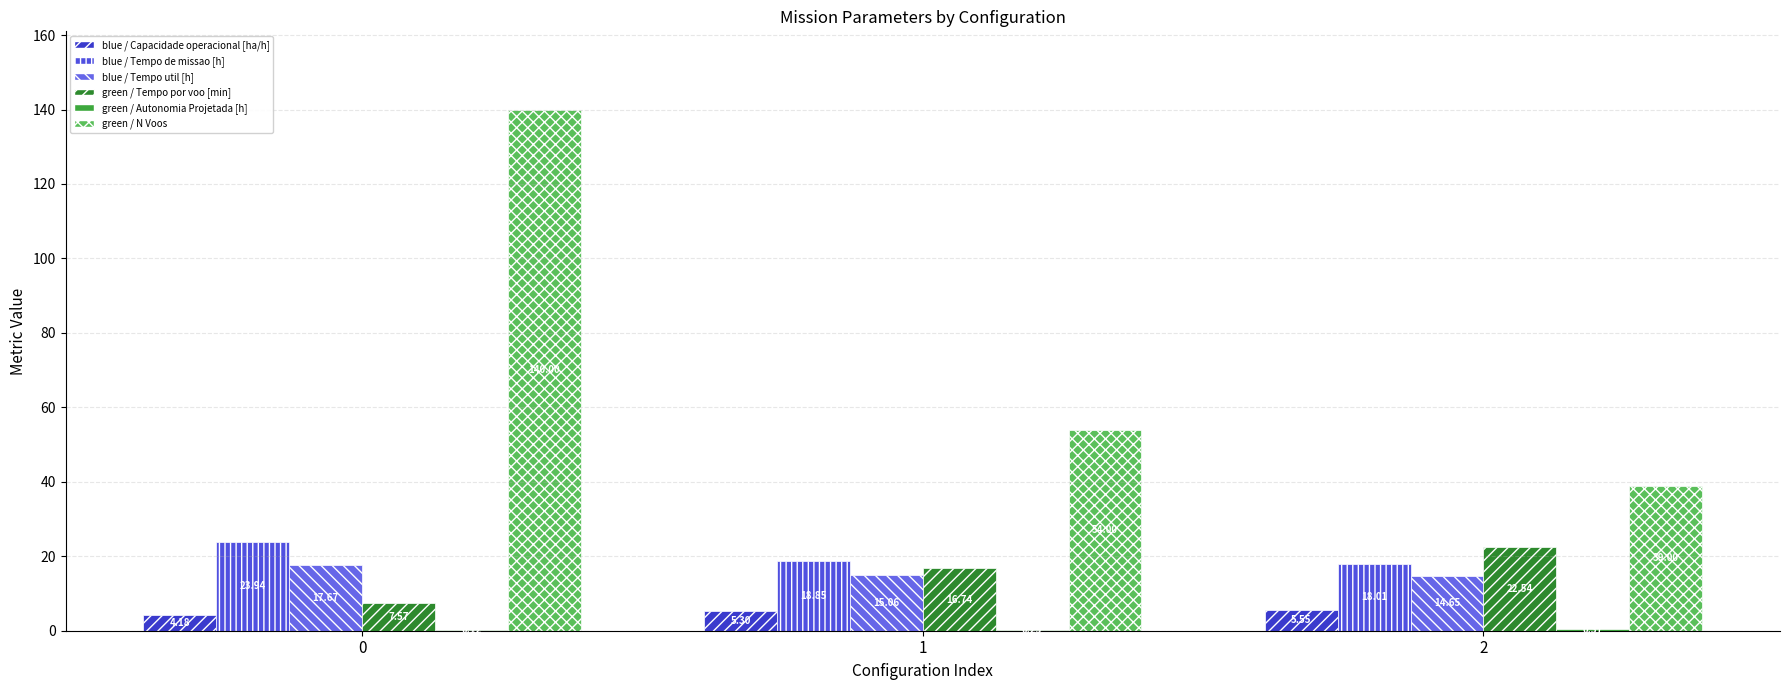

How many categories are shown in the chart?

3